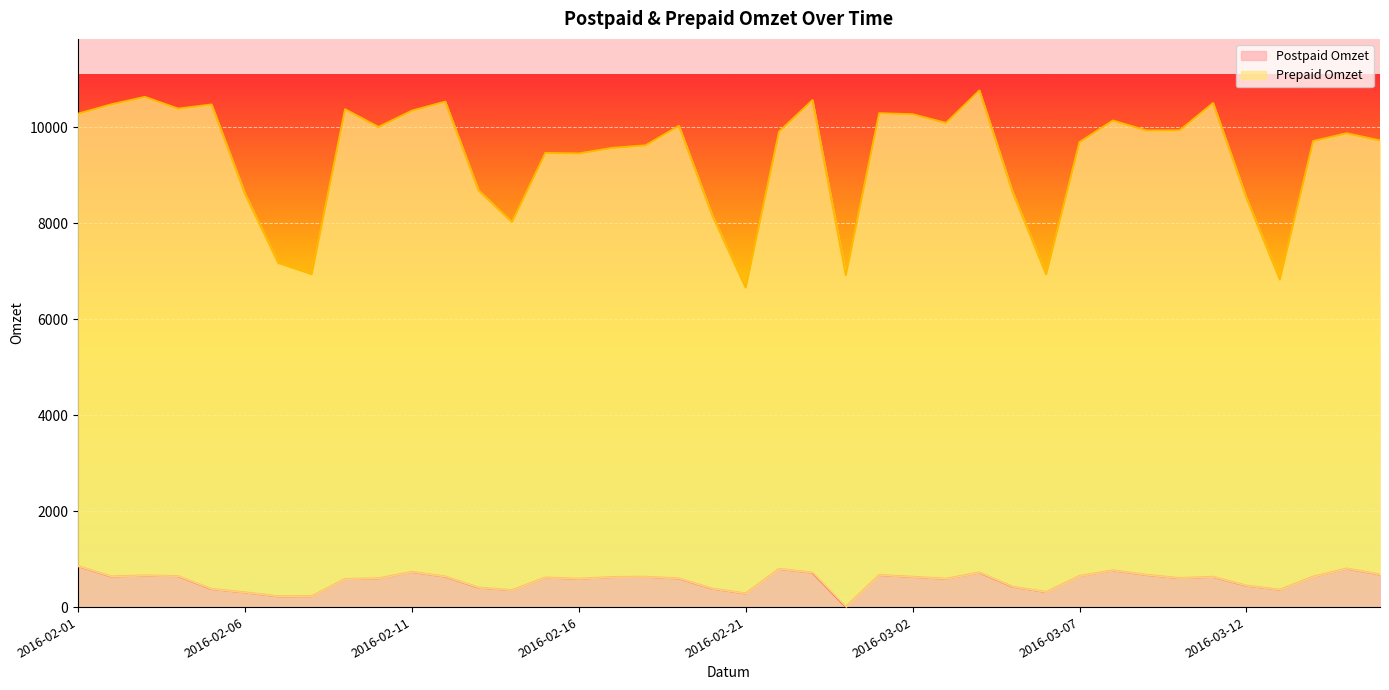

How many categories are shown in the chart?

40